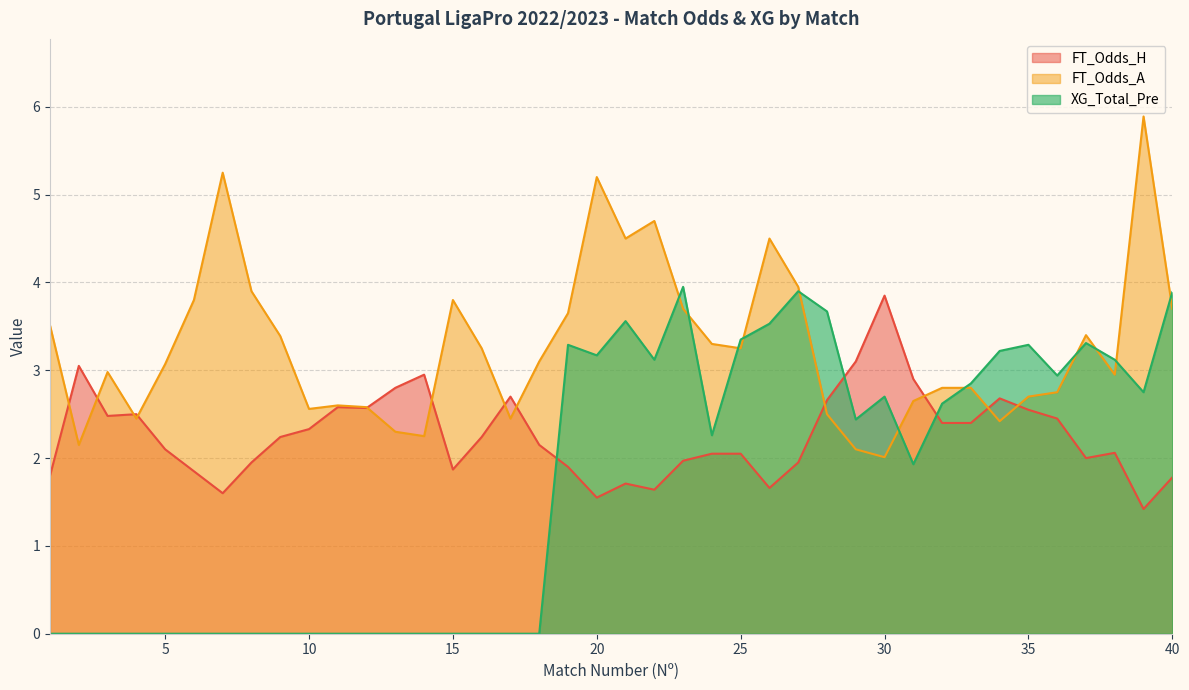

How many series are shown in this chart?

3